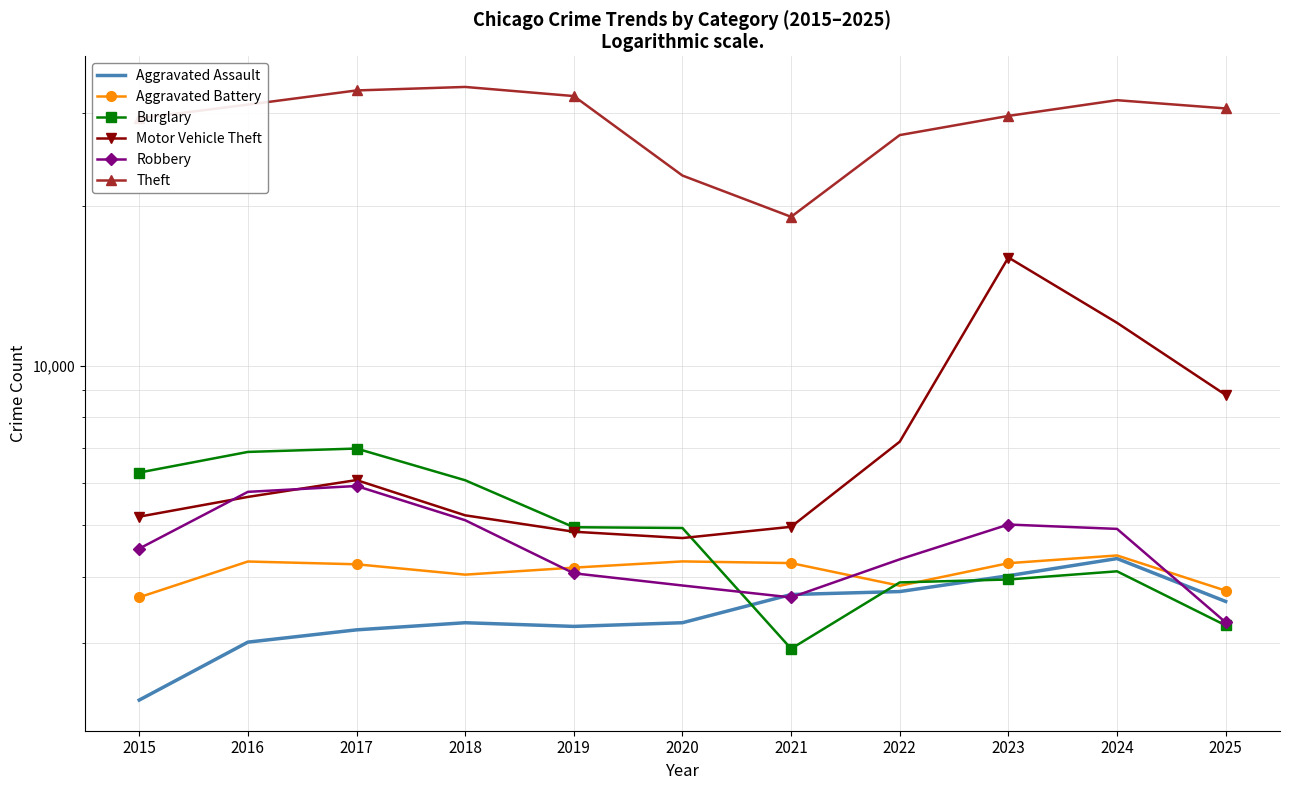

What is the average value of the Aggravated Assault series?

3426